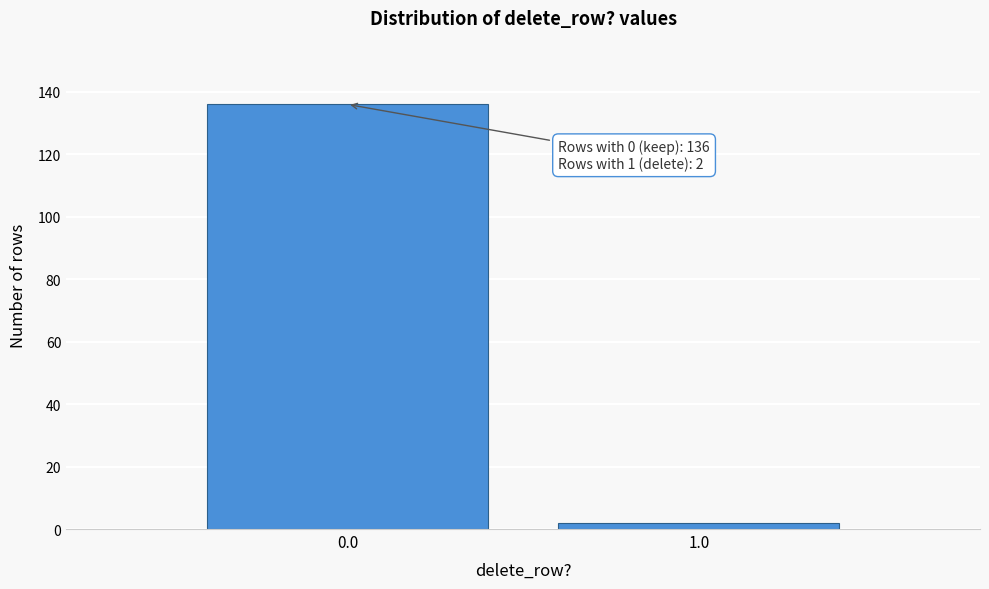

Reading right to left, what are all the values shown in this chart?

2	136